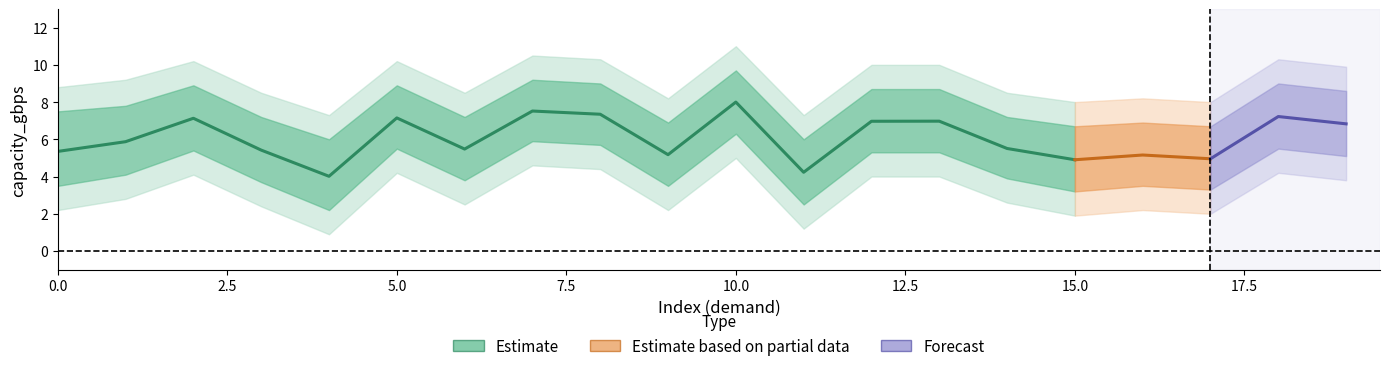

Which category has the lowest value across all series?

4